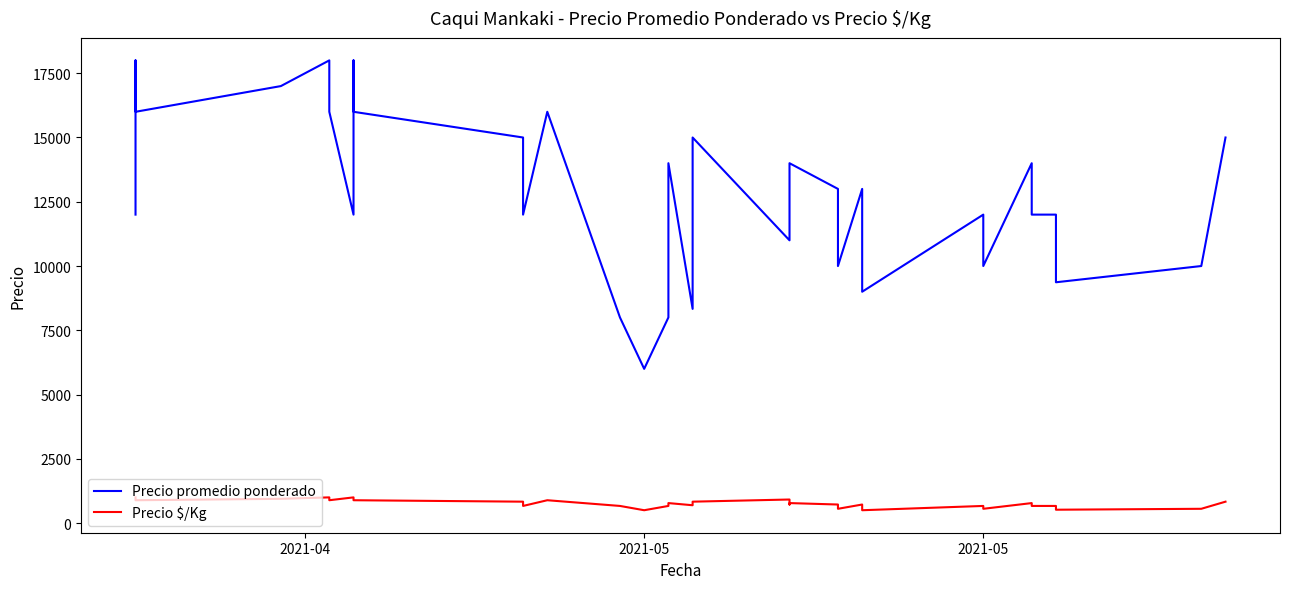

What is the smallest value displayed?

500